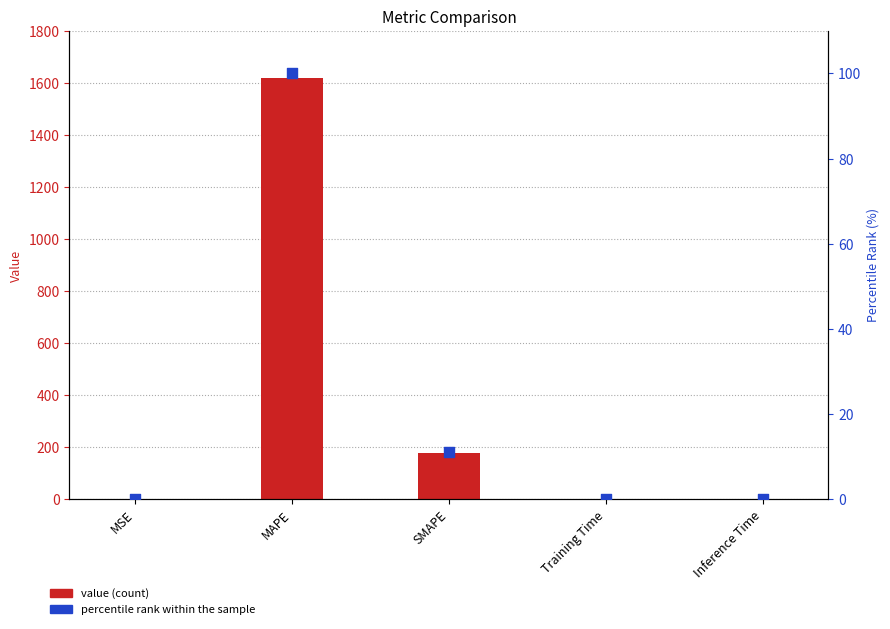

Which series reaches the maximum Y coordinate?

value (count)